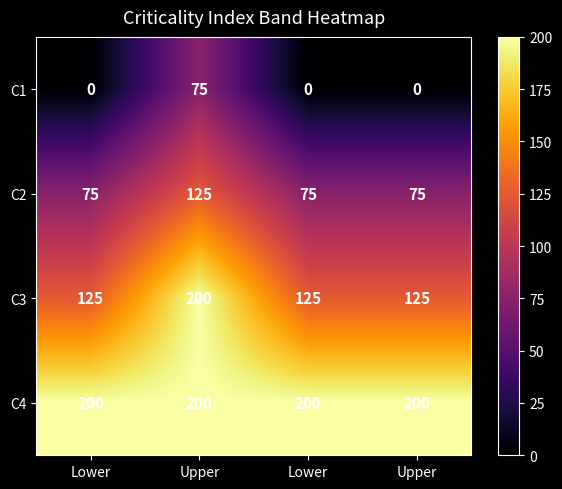

How many categories are shown in the chart?

4